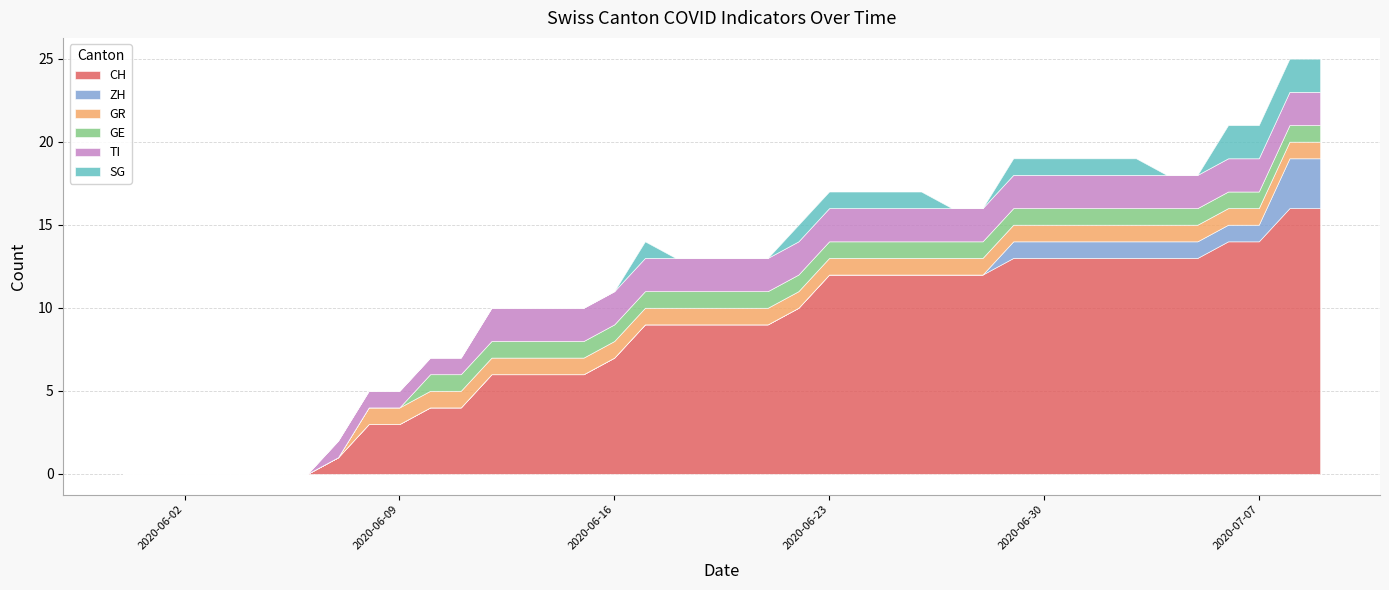

Does the chart have visible grid lines?

Yes